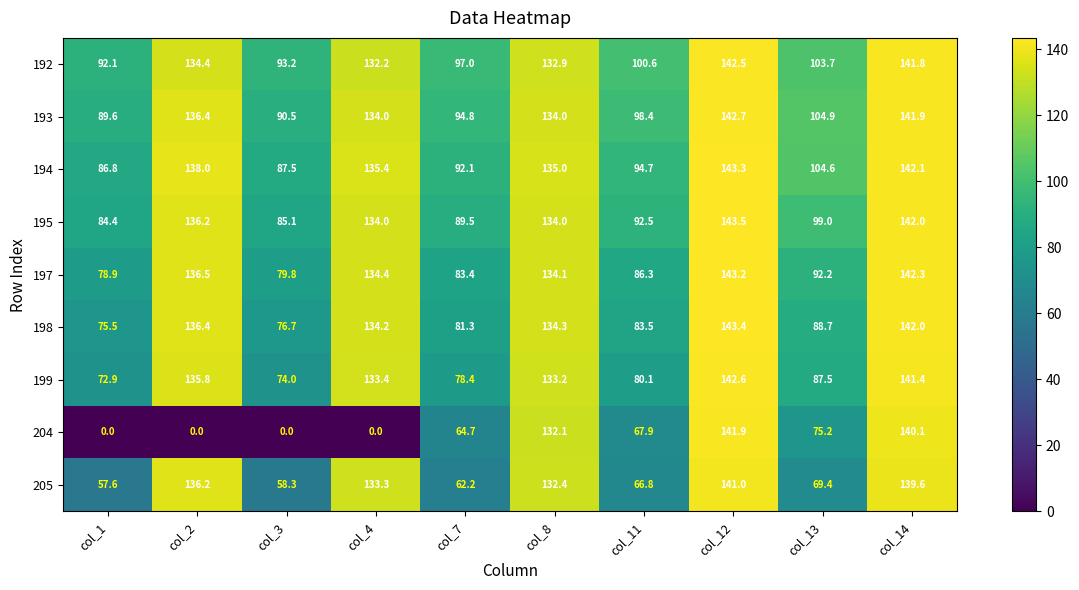

What is the difference between the 197 values at col_8 and col_2?

2.4